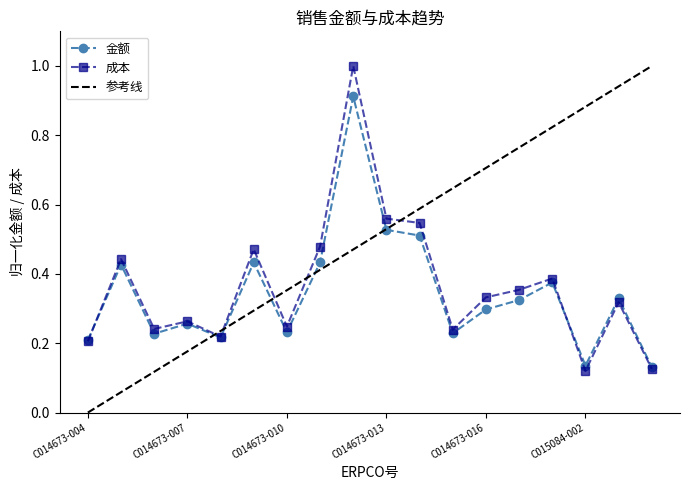

At which category is the sum across all series the highest?

C014673-012